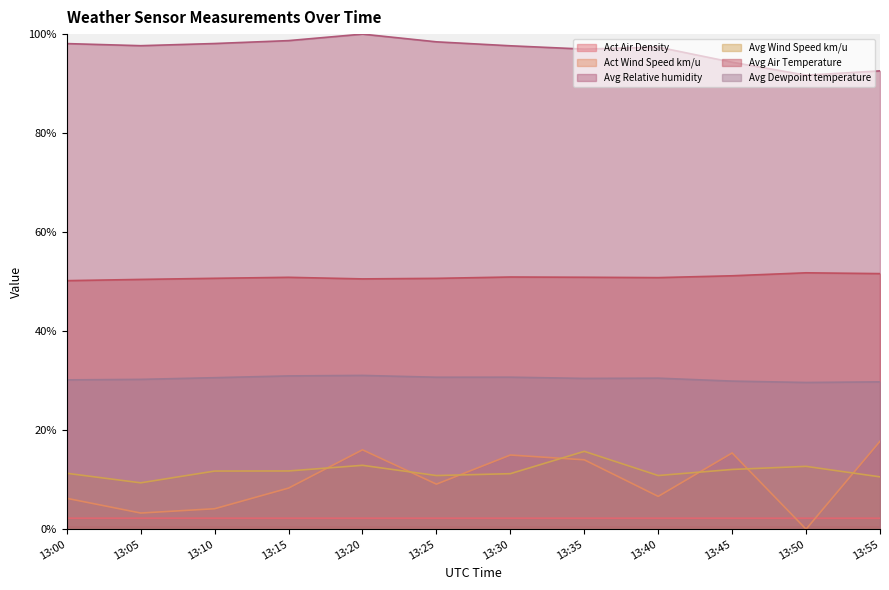

True or false: Avg Relative humidity and Avg Air Temperature cross at least once.

False